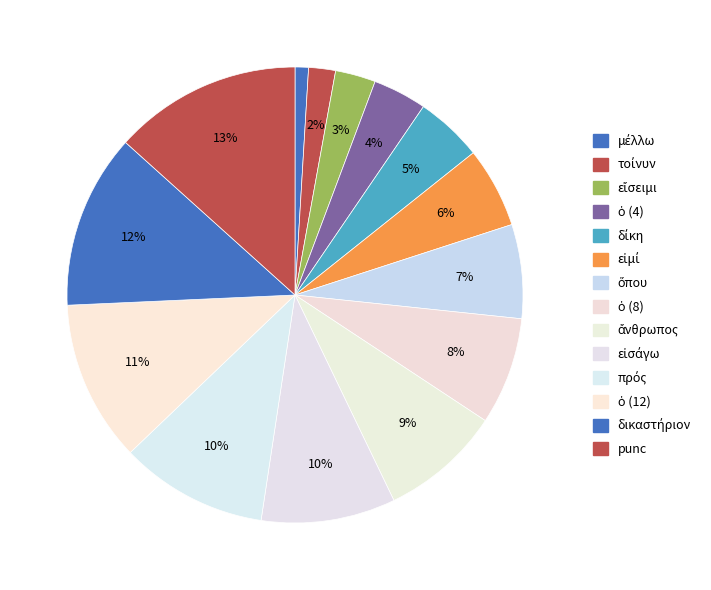

Rank the categories by value from highest to lowest.

punc, δικαστήριον, ὁ (12), πρός, εἰσάγω, ἄνθρωπος, ὁ (8), ὅπου, εἰμί, δίκη, ὁ (4), εἴσειμι, τοίνυν, μέλλω